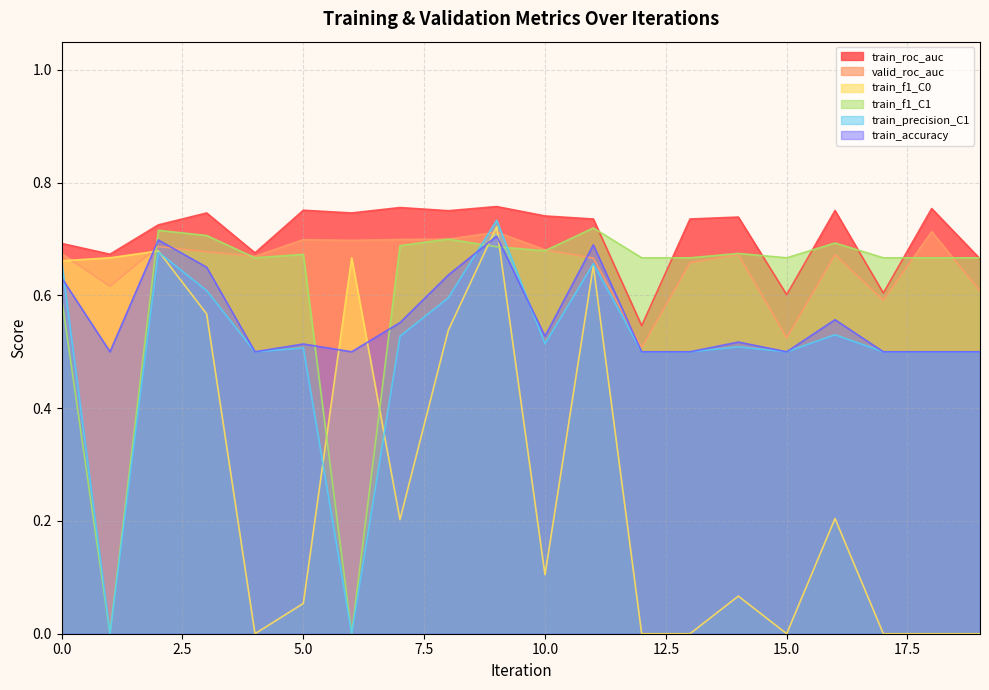

How many train_accuracy values are between 0 and 1?

20